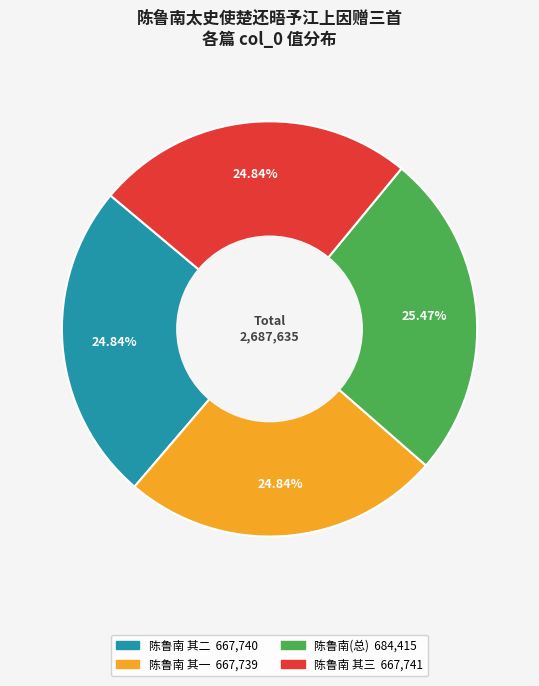

Is there any slice that represents more than half of the pie?

No